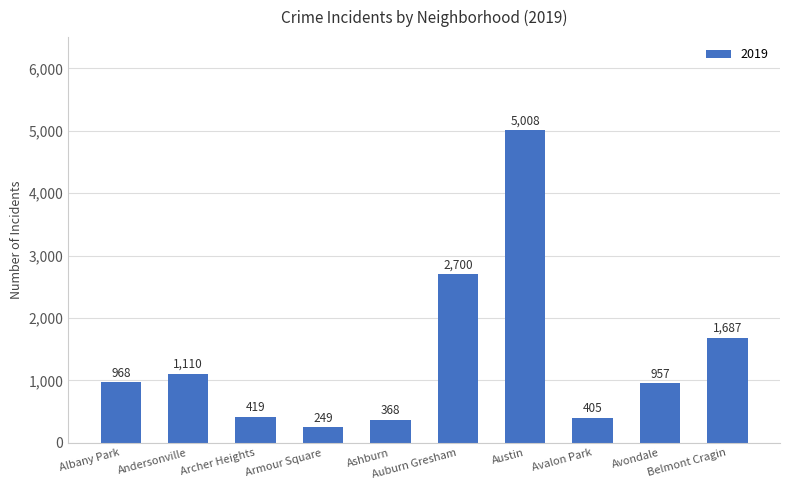

List the labels in order of value, smallest first.

Armour Square, Ashburn, Avalon Park, Archer Heights, Avondale, Albany Park, Andersonville, Belmont Cragin, Auburn Gresham, Austin